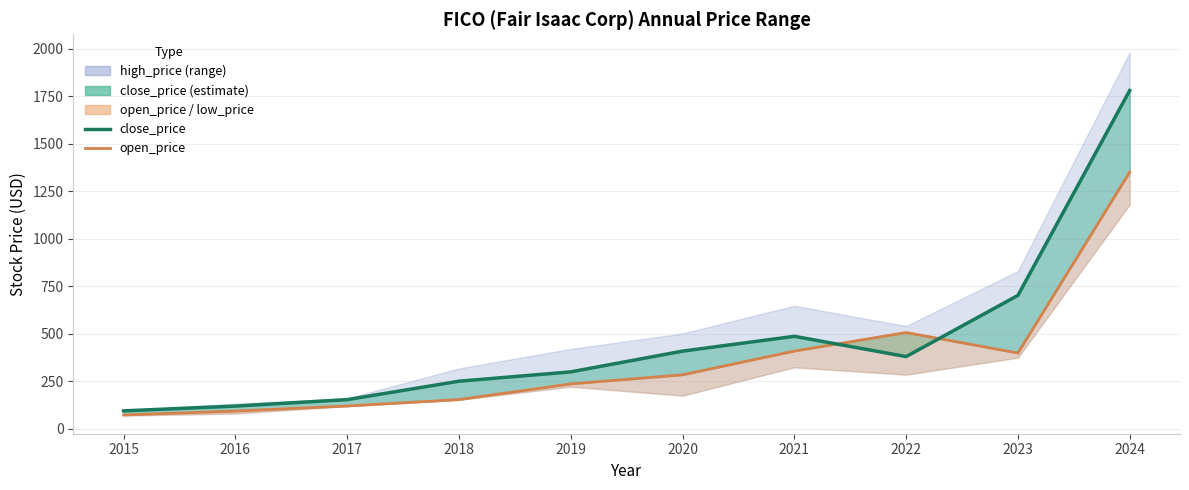

Which series changed the most between 2017 and 2022?

open_price